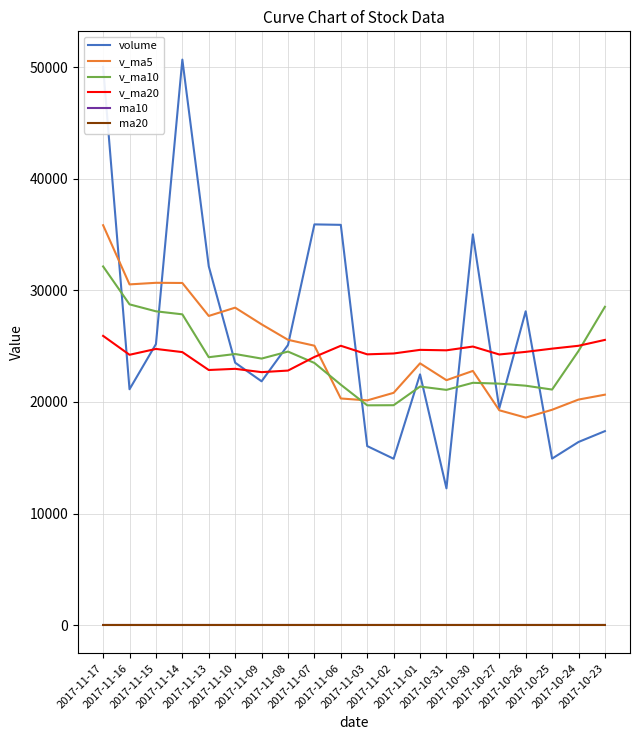

What is the greatest value displayed?

50693.4